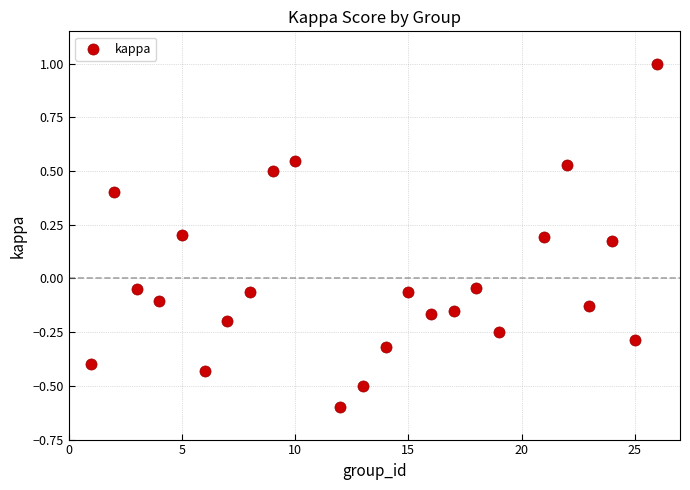

What is the range of X values (max minus min)?

25.0